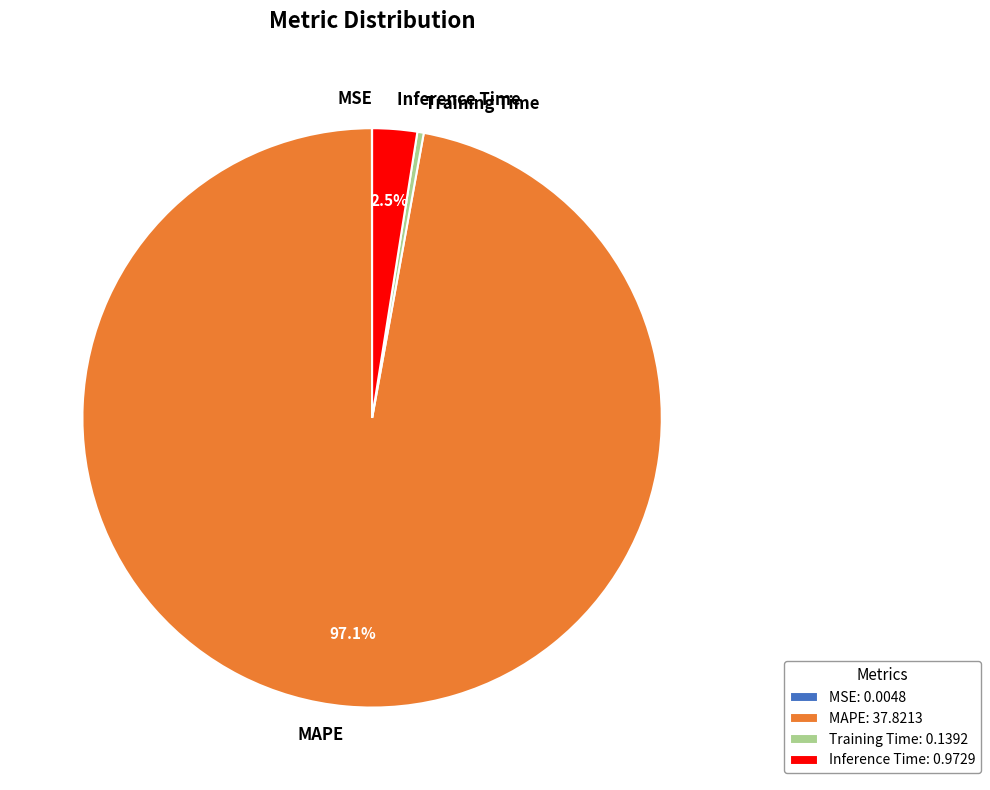

Combined, do MAPE and Inference Time account for over 50%?

Yes